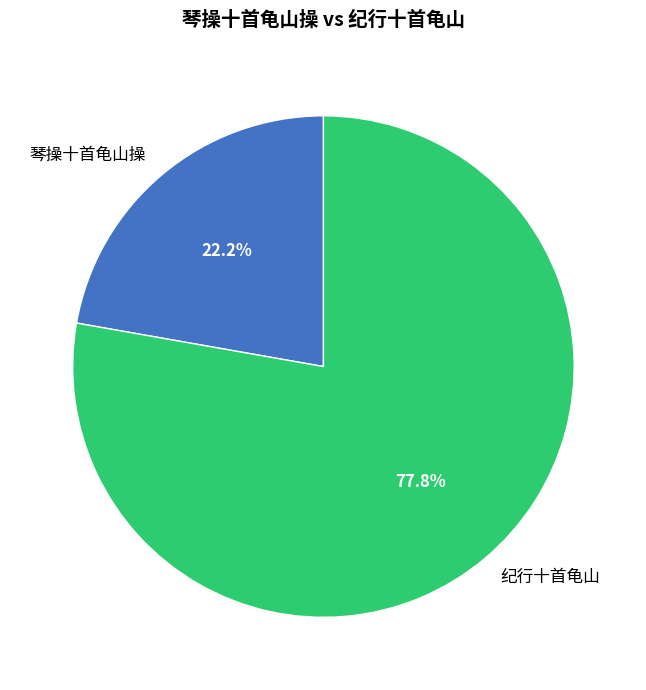

Does 纪行十首龟山 account for over 50% of the chart?

Yes